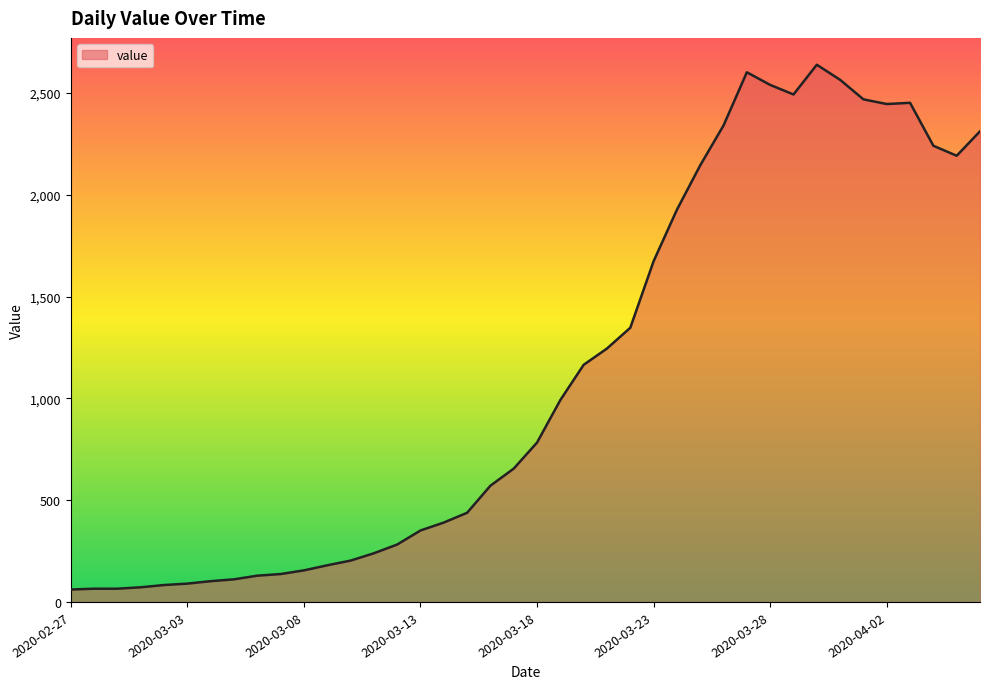

What is the difference between the maximum and minimum values?

2578